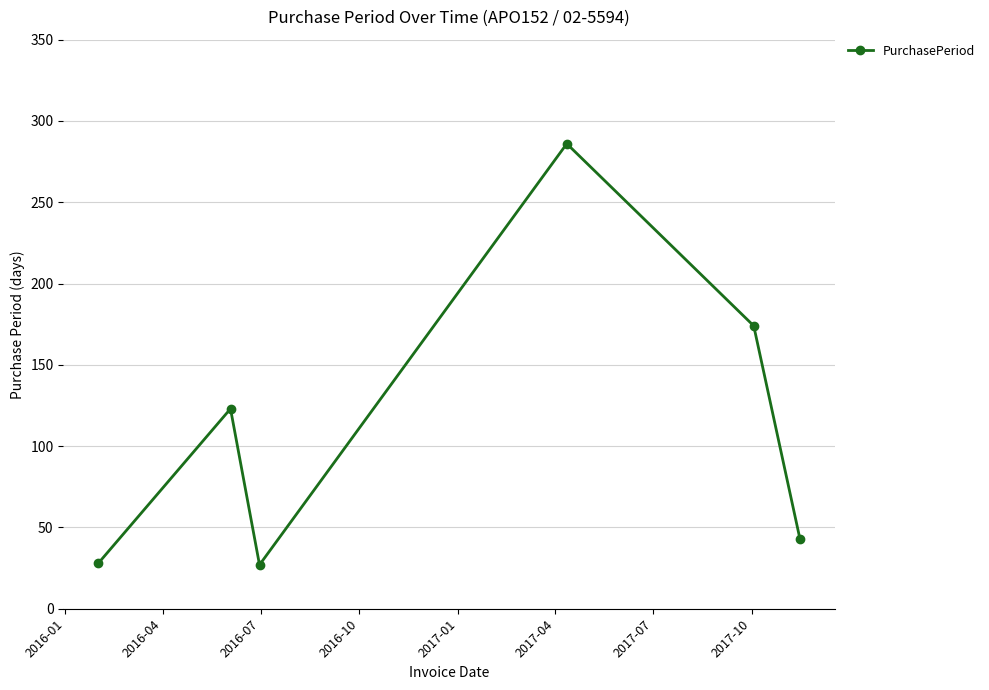

How many interior local valleys (lower than both neighbors) does the data have?

1